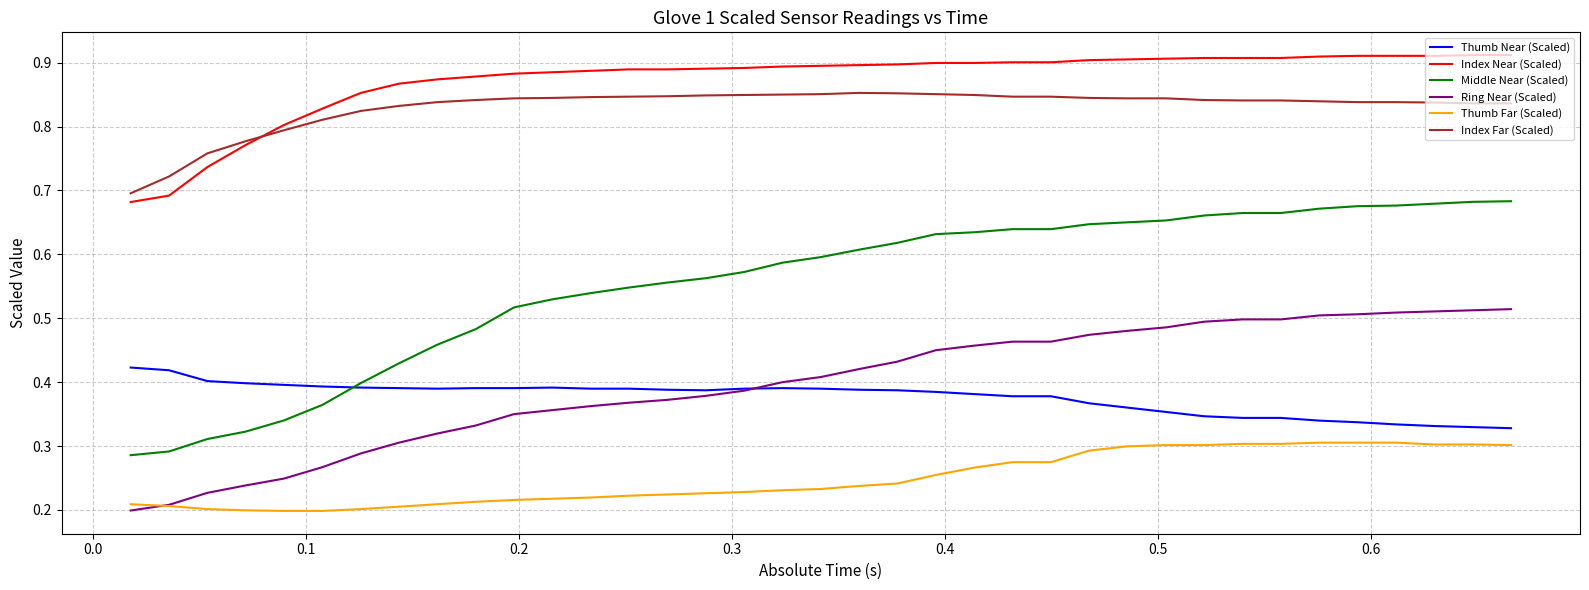

Which series has the largest range (max minus min)?

Middle Near (Scaled)